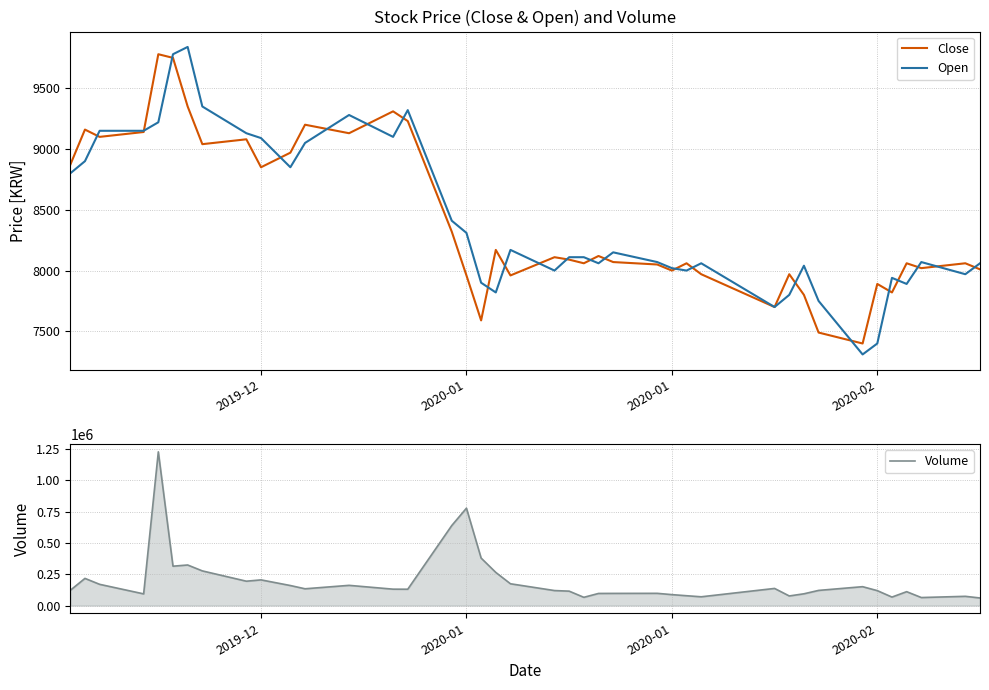

True or false: Open has more than 2 points higher than both neighbors.

True